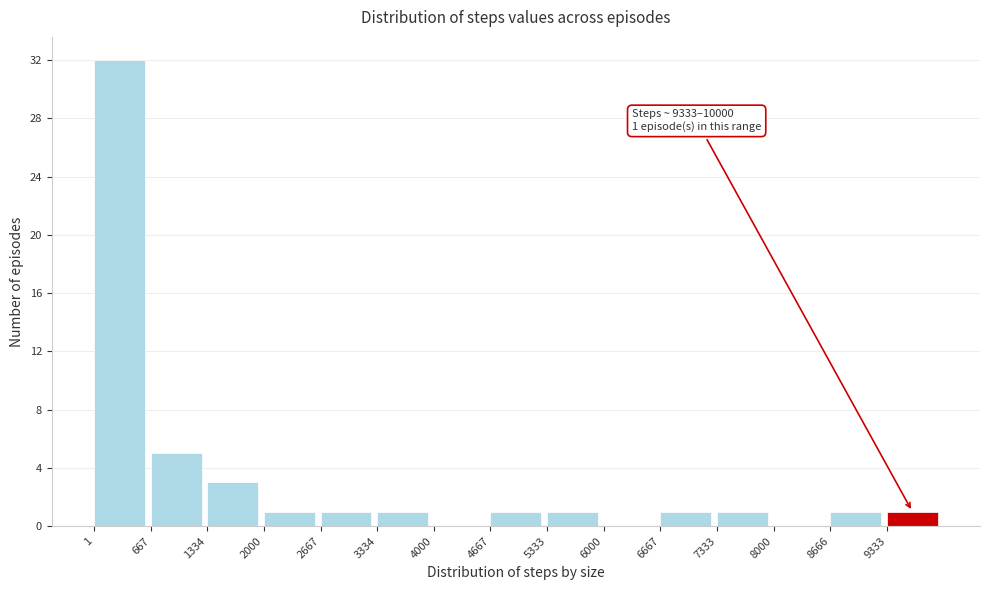

Which range on the x-axis has the tallest bar?

0 to 700